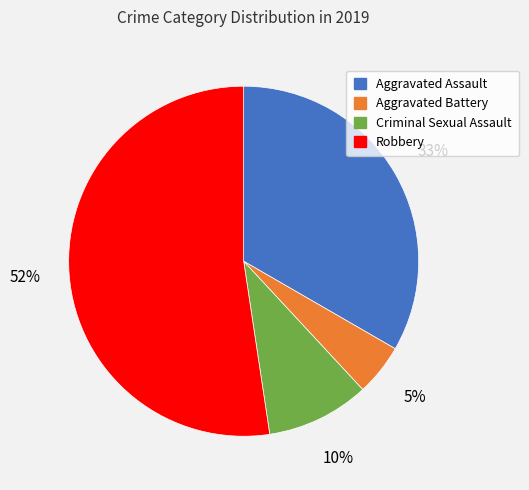

Which category accounts for the majority?

Robbery